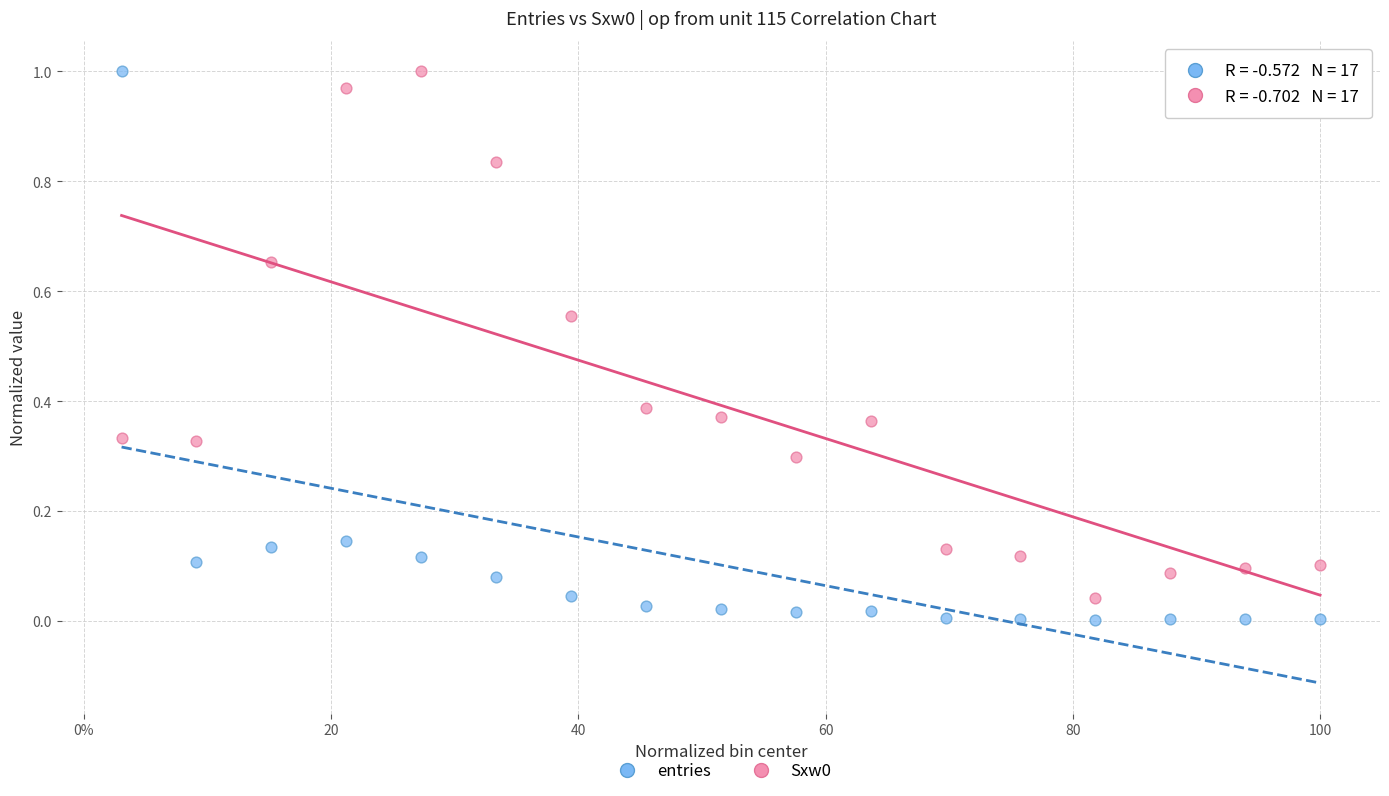

Which series has the widest spread of Y values?

entries